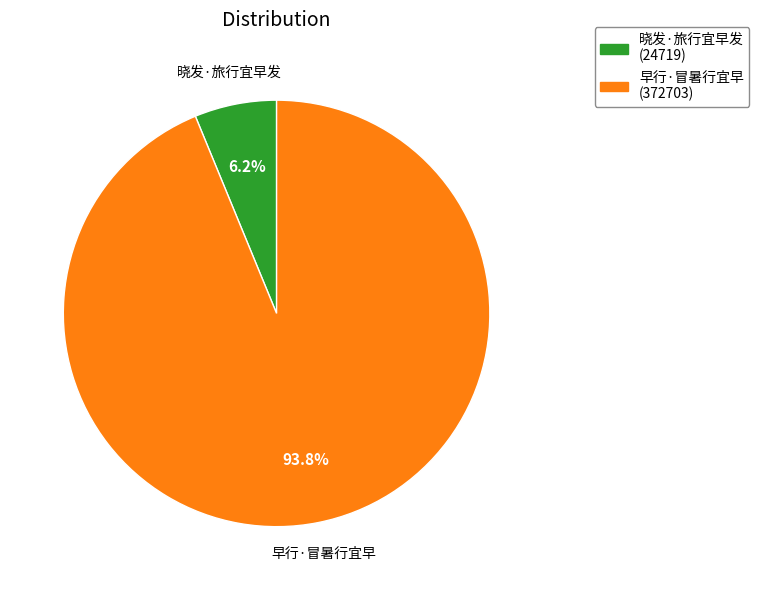

Rank the categories by value from lowest to highest.

晓发·旅行宜早发, 早行·冒暑行宜早